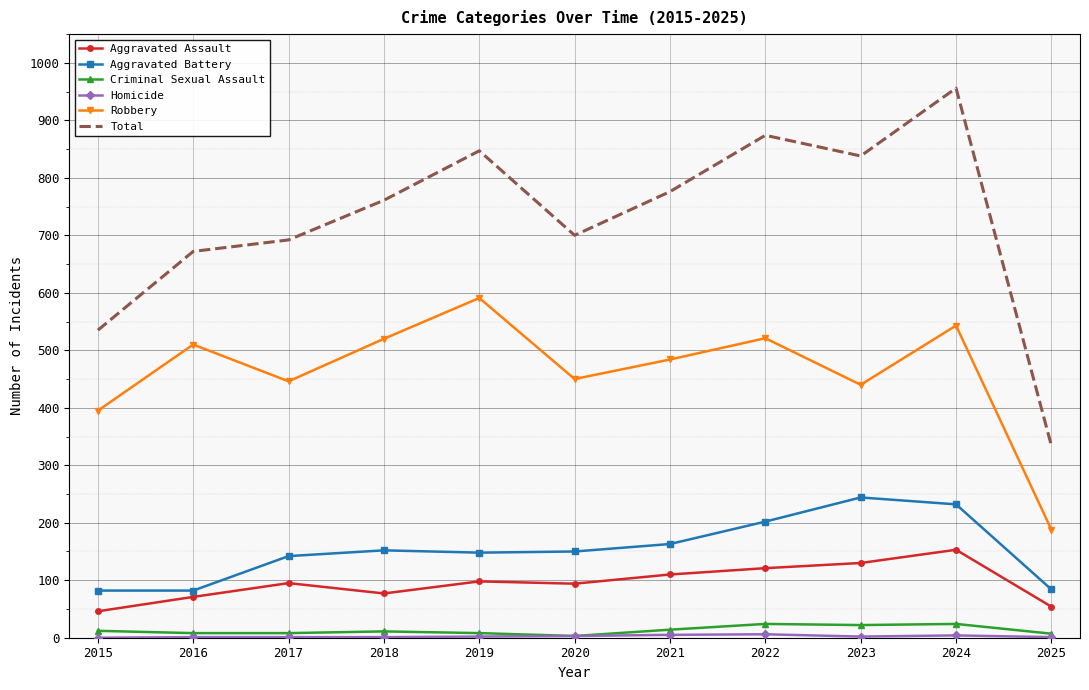

What value does the Robbery series have at 2020?

450